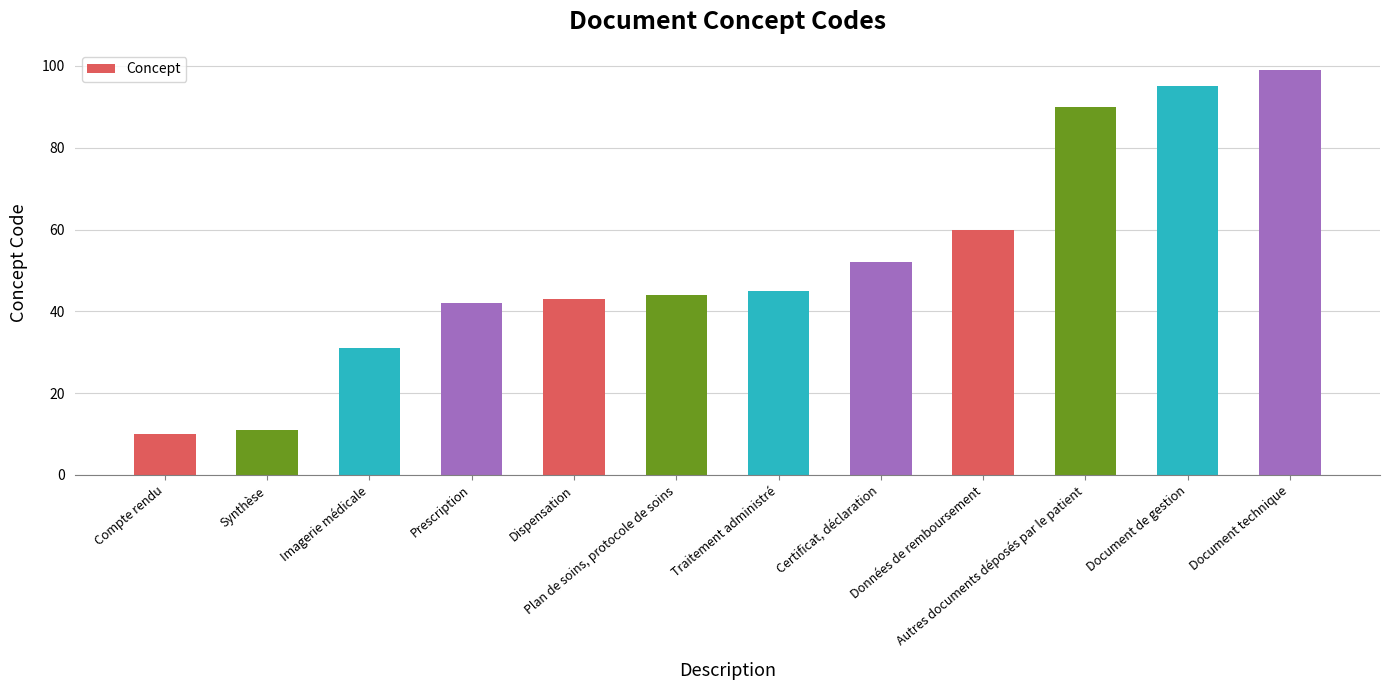

Does the chart contain stacked bars?

No